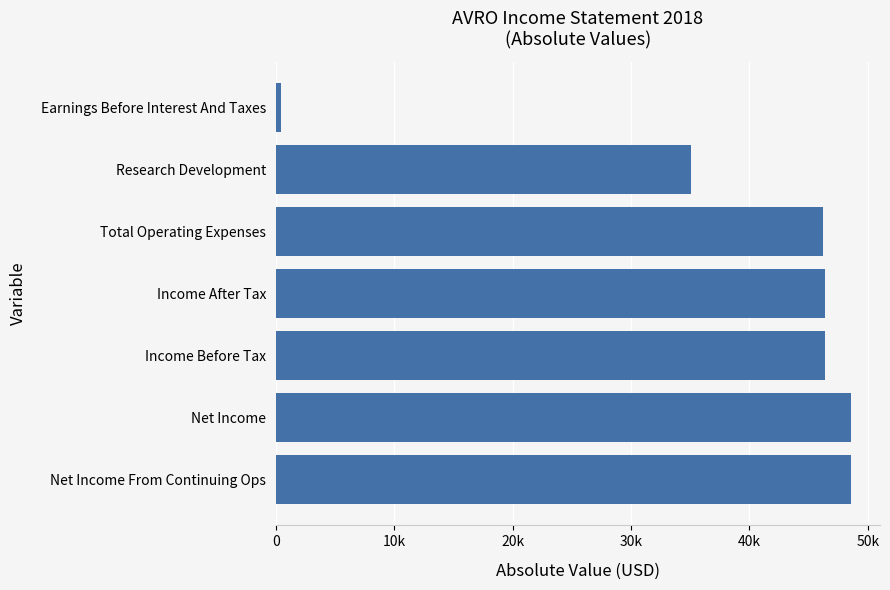

Does the chart contain any negative values?

No